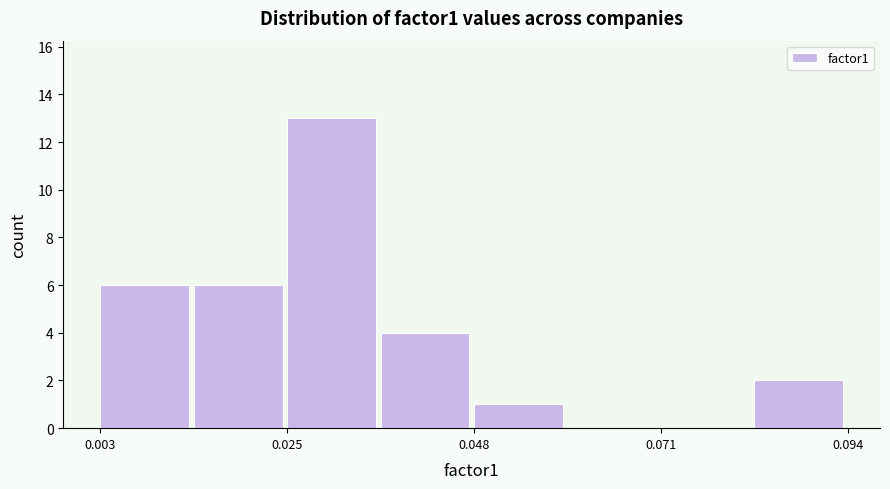

Read against the x-axis, roughly where is the centre of the tallest bar?

0.030